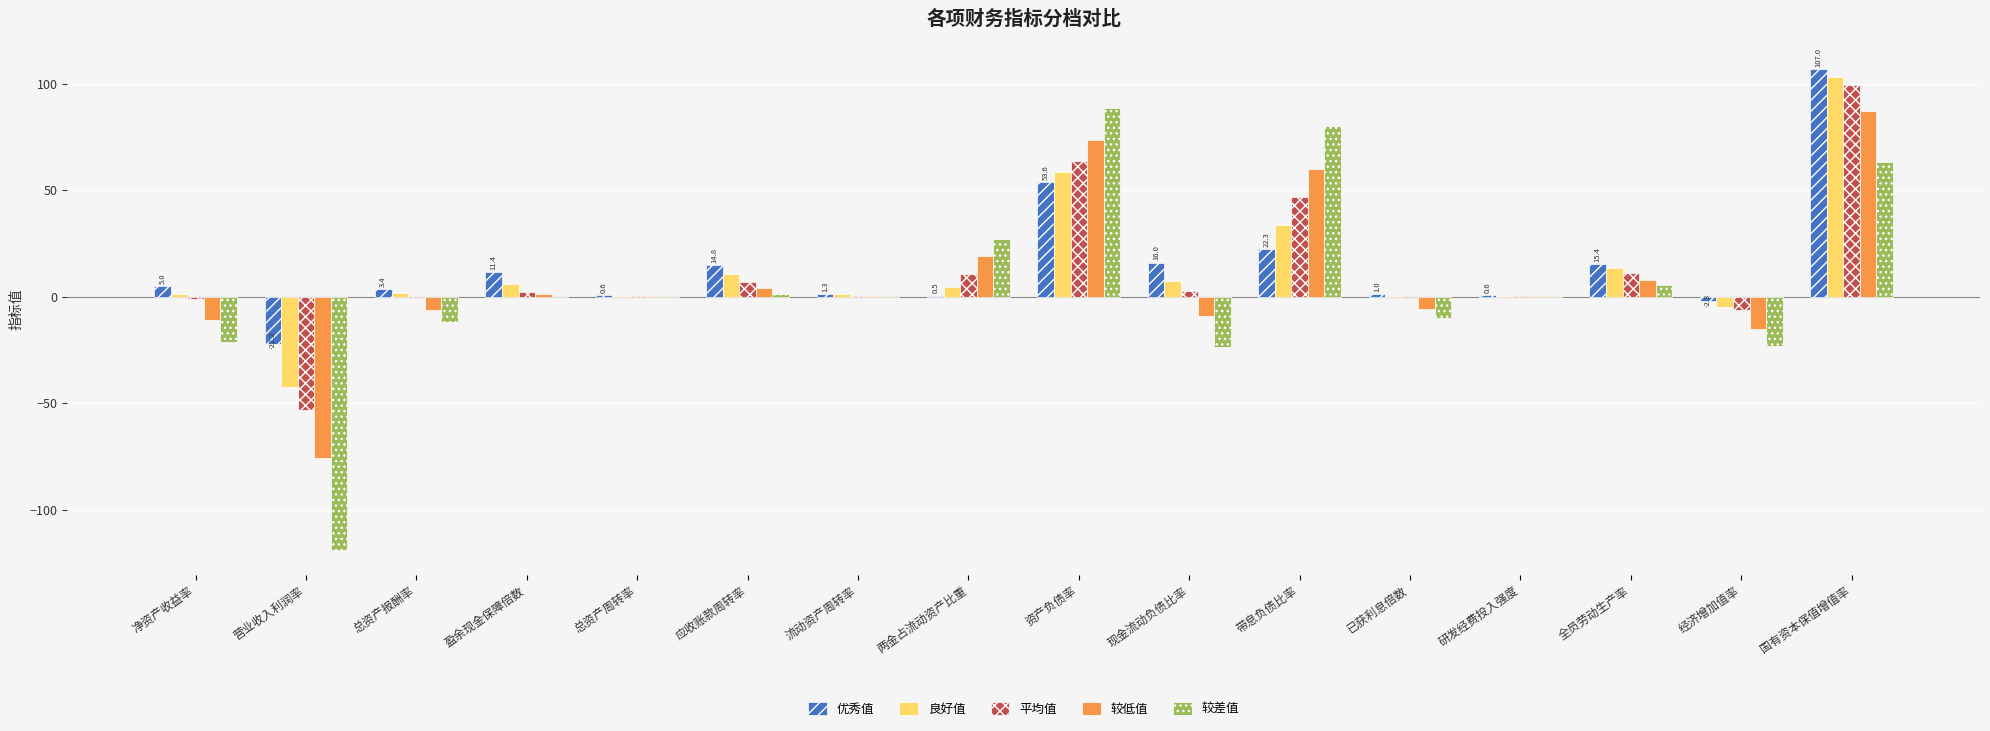

What is the average value of the 较低值 series?

8.1